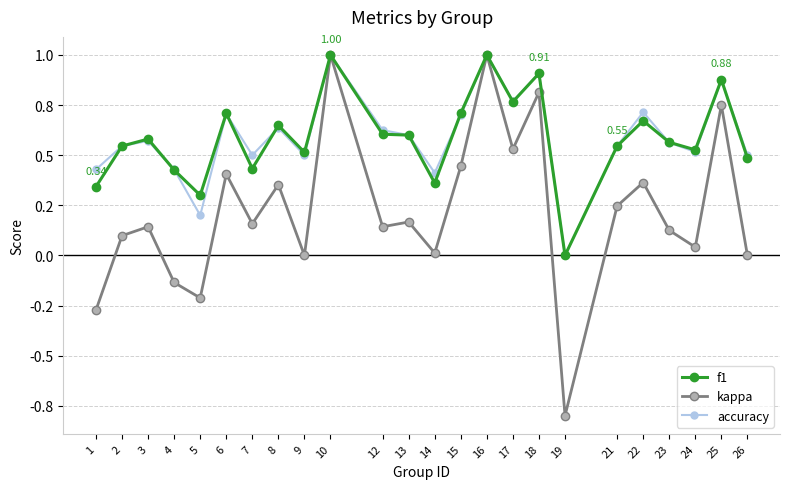

Where is the first local maximum for kappa?

3